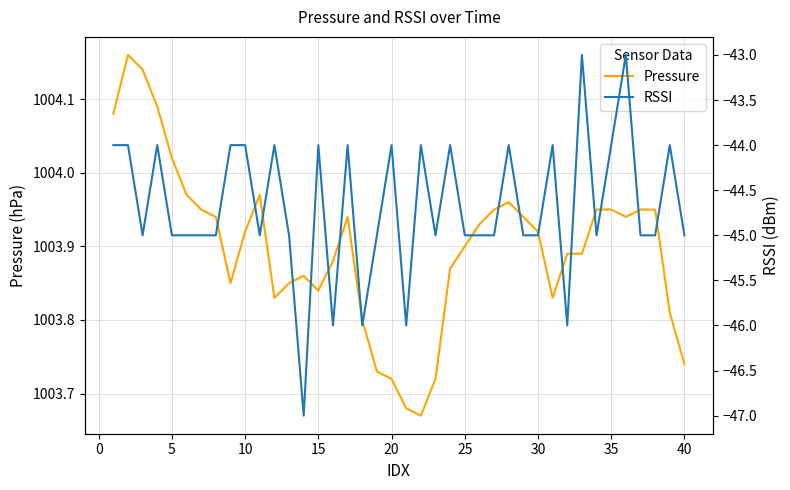

Is it true that Pressure equals 1003.9 at 25?

True